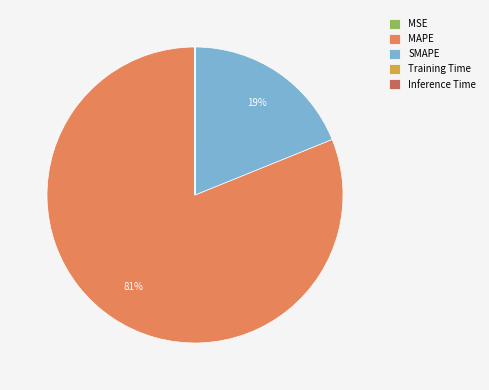

What is the largest slice in the pie chart?

MAPE